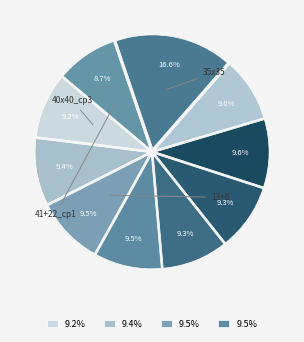

Rank the categories by value from highest to lowest.

35x35, 13+8_cp2, 13+8, 13+8_cp5, 13+8_cp1, 13+8_cp4, 13+8_cp3, 40x40_cp3, 40x40_cp1, 41+22_cp1